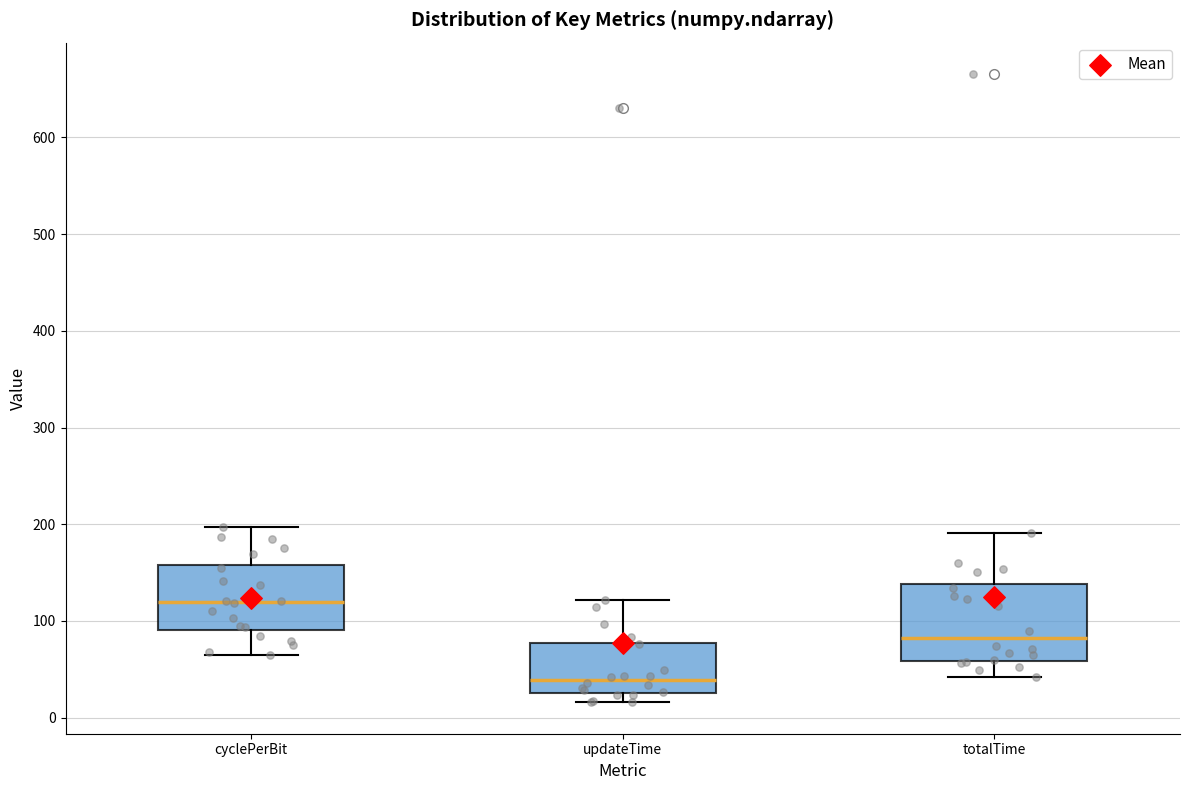

Where does the lower whisker of the box for totalTime end on the y-axis? The values are not printed on the chart, so give them approximately, as read against the axis.

40